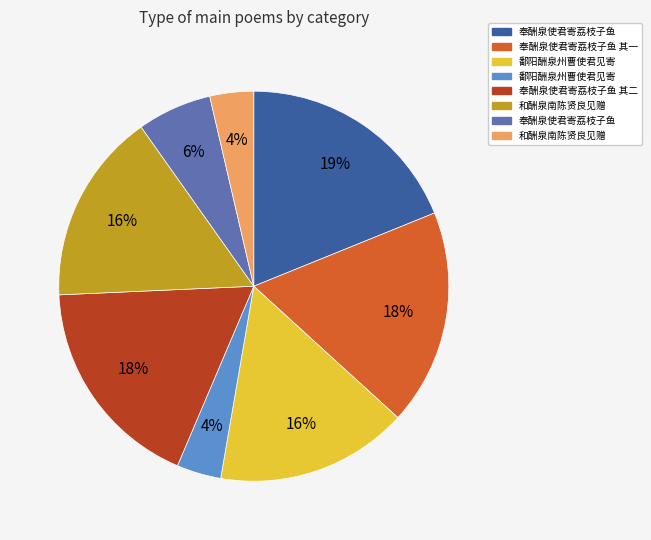

To the nearest percent, what is the average slice percentage?

12%